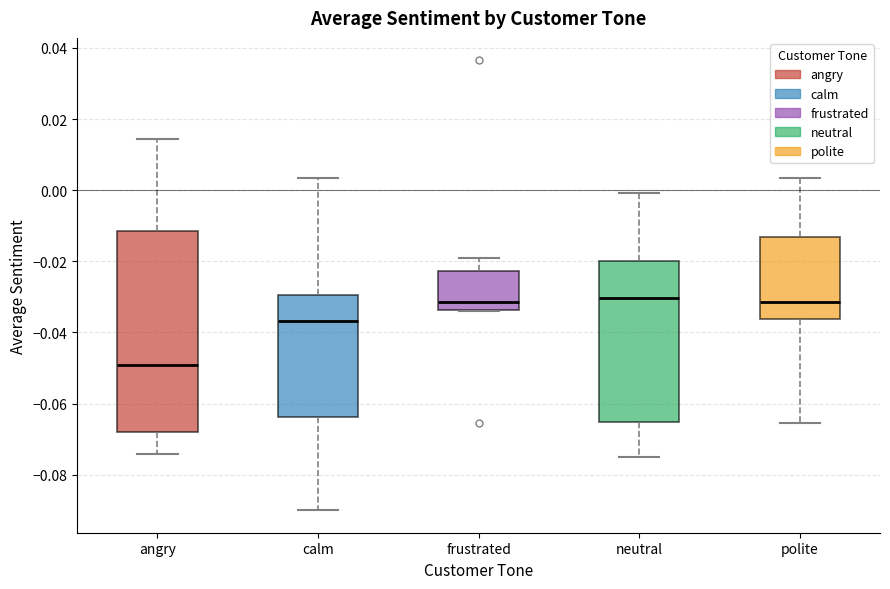

Which box is the tallest, from its lower edge to its upper edge?

angry